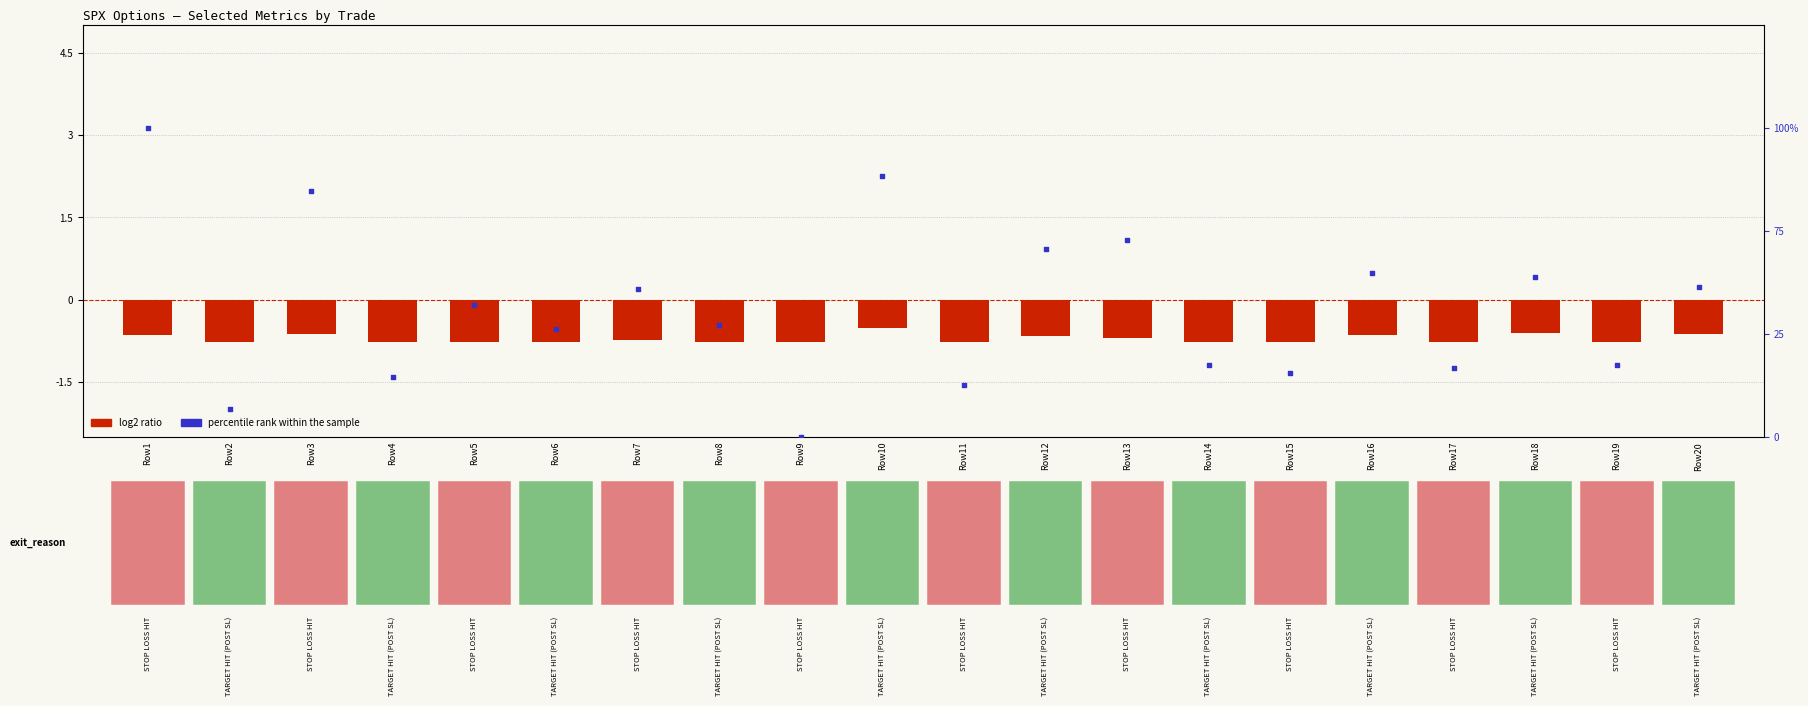

At how many categories does at least one series exceed 1?

15